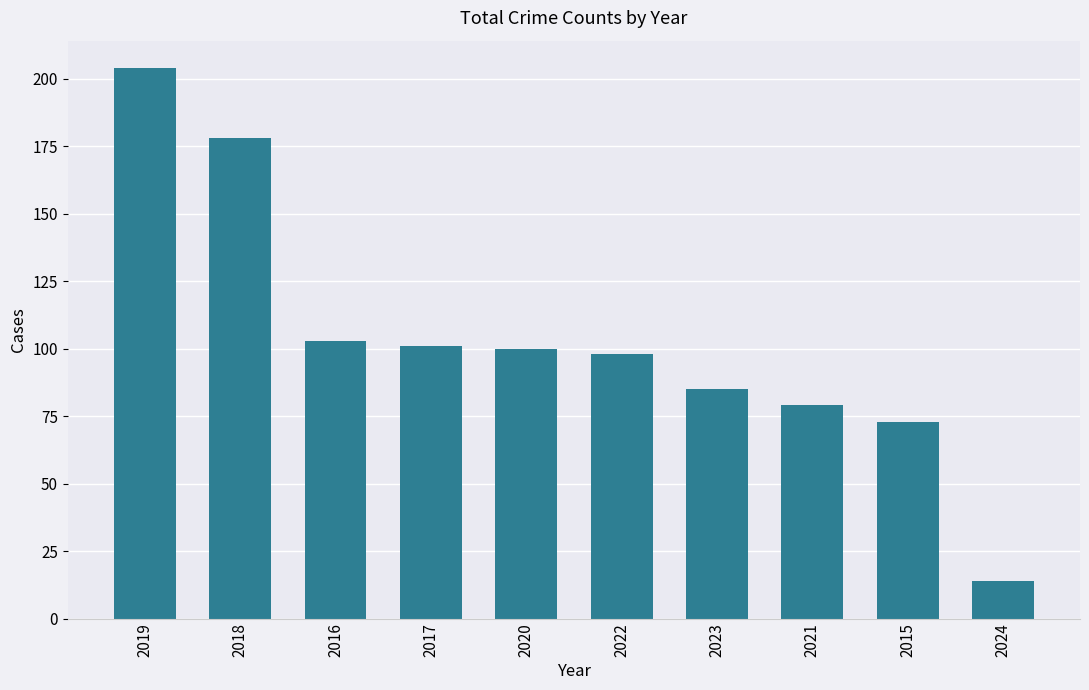

Is it true that the value at 2020 is 172?

False